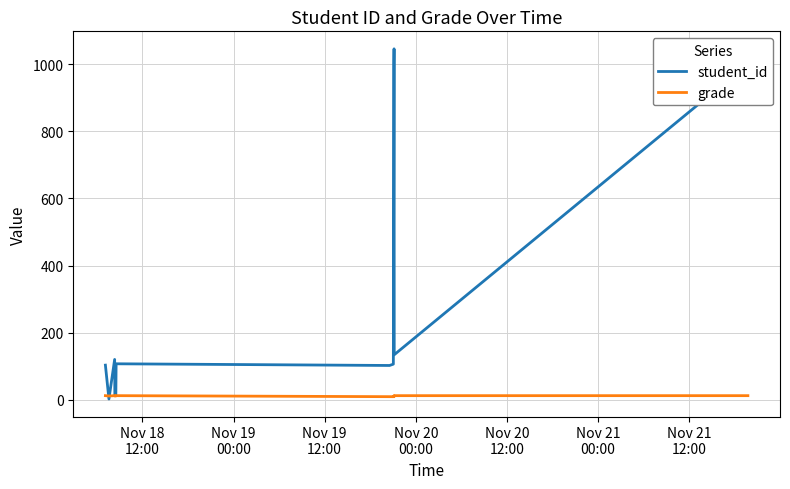

Does the chart have visible grid lines?

Yes